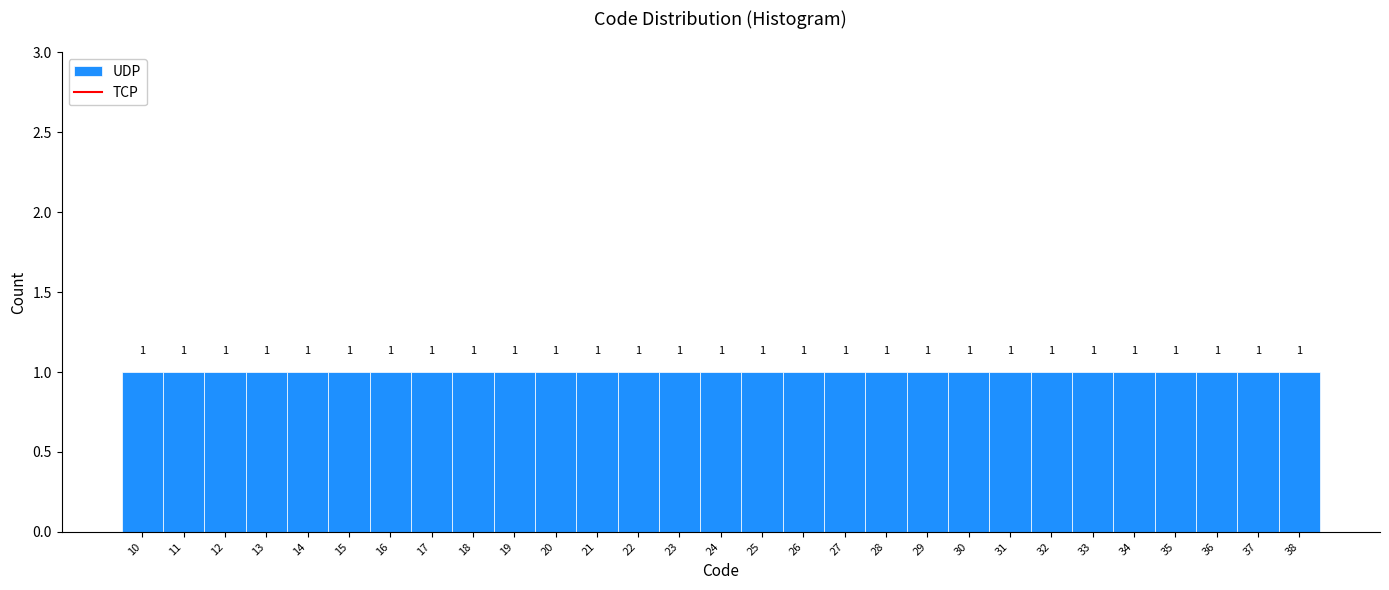

What is the height of the bar covering 11.5 to 12.5 on the x-axis?

1